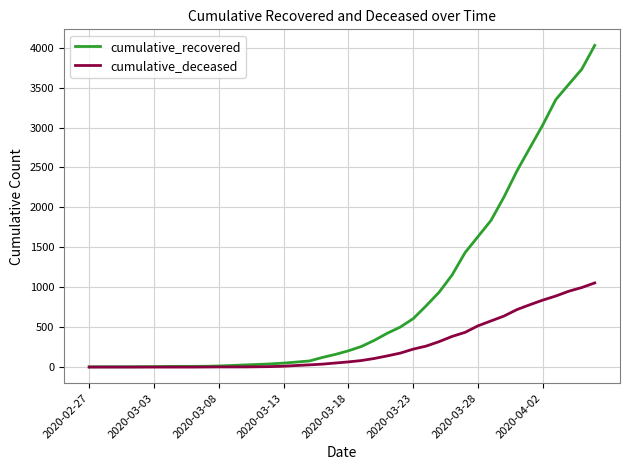

Which series has the widest spread of values?

cumulative_recovered